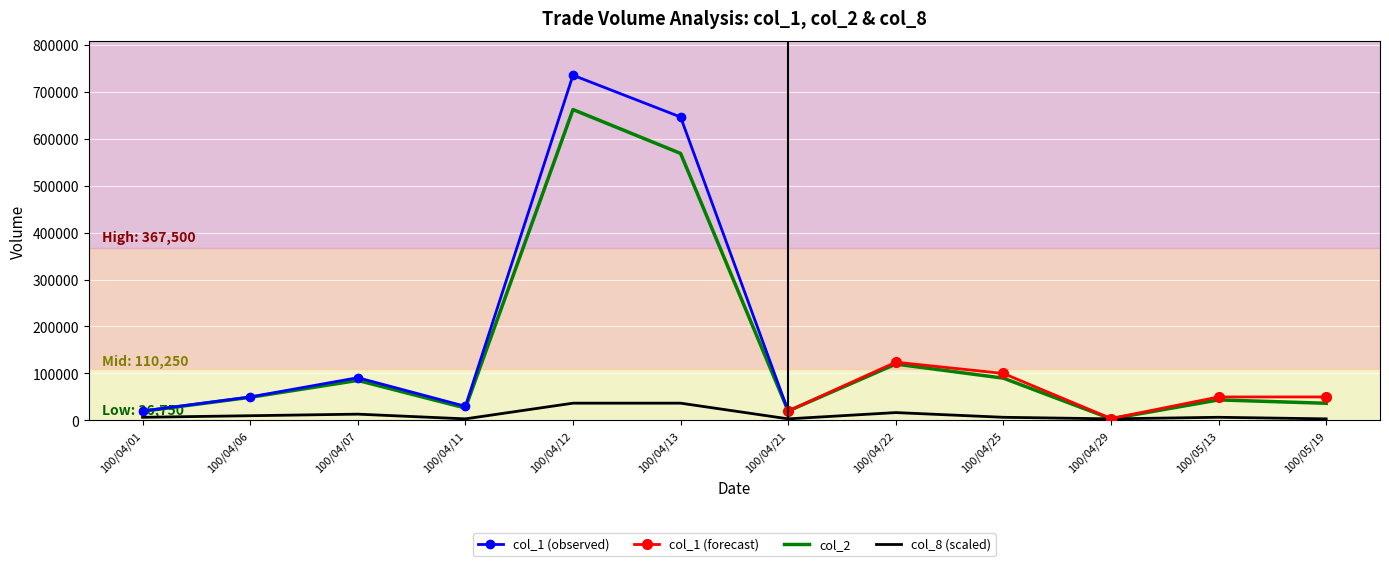

What is the maximum value for col_2?

661890.0